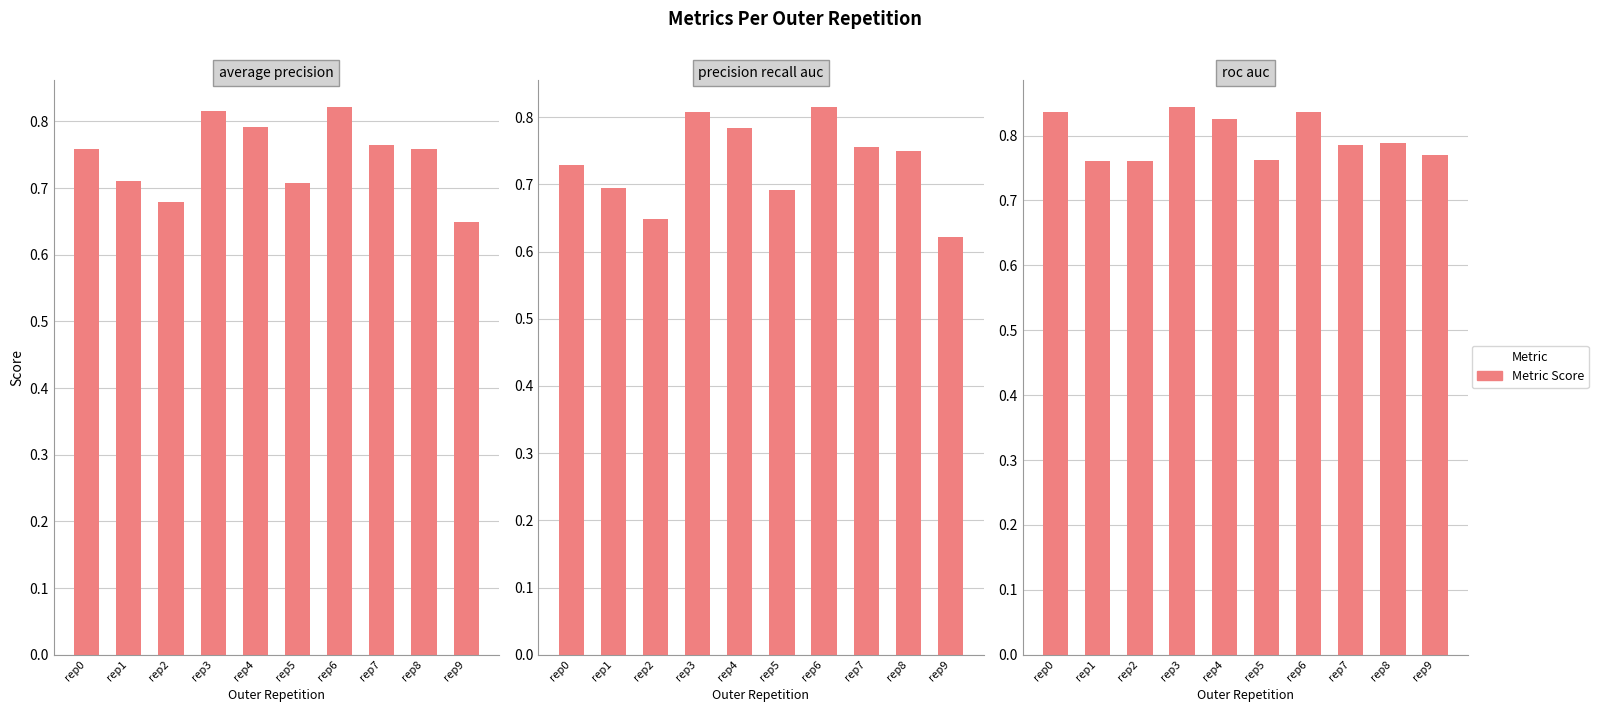

What is the difference between the second highest and minimum values in the ncv_precision_recall_auc series?

0.2